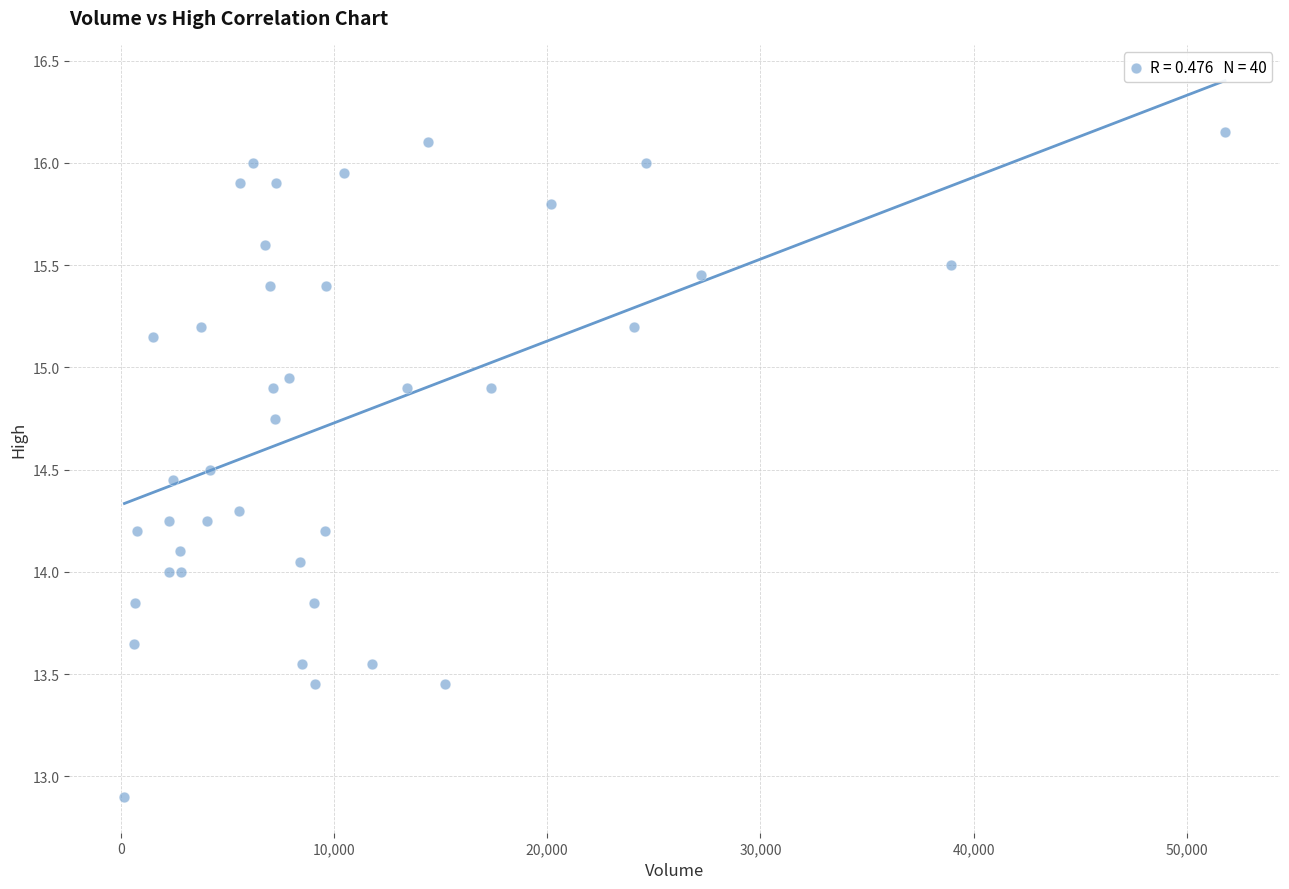

What is the range of X values (max minus min)?

51605.0